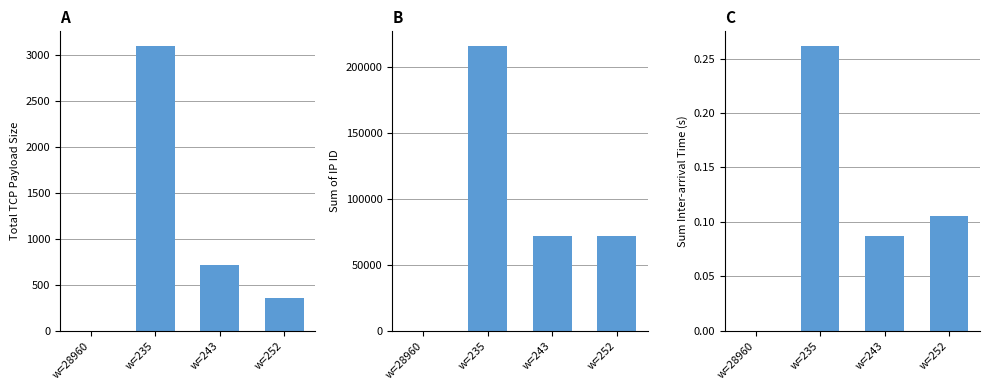

Are the bars horizontal?

No